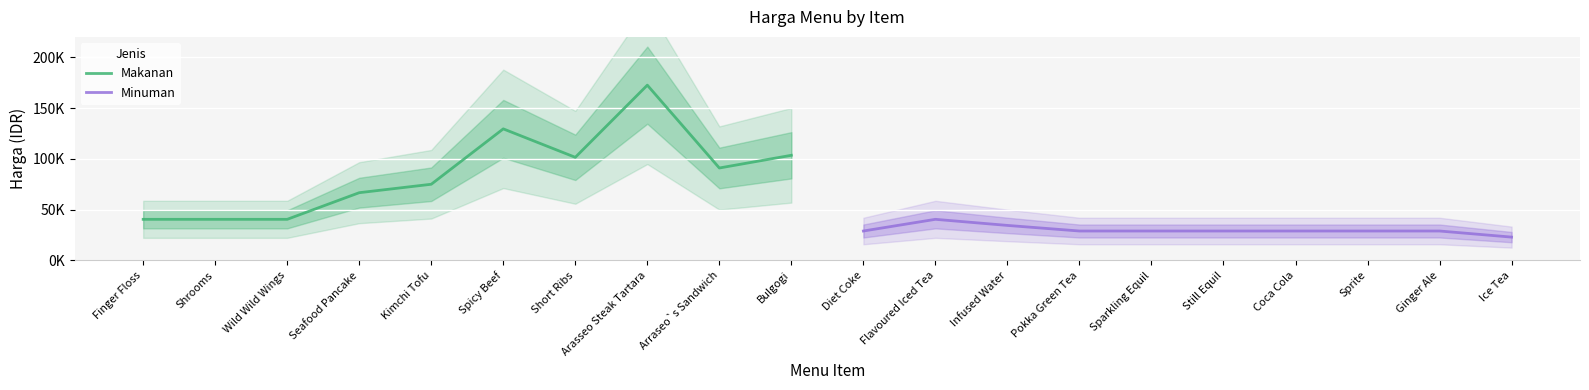

True or false: Minuman and Makanan intersect in this chart.

False